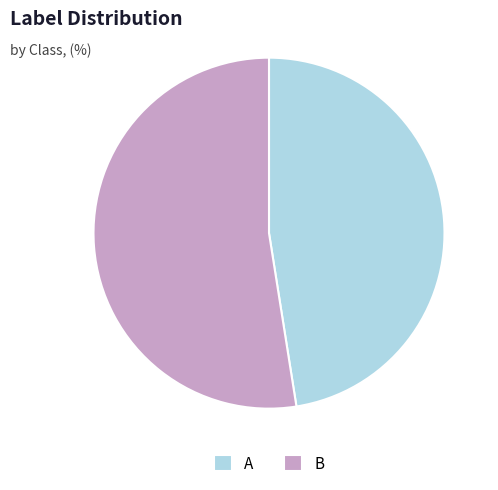

Between A and B, which is larger?

B